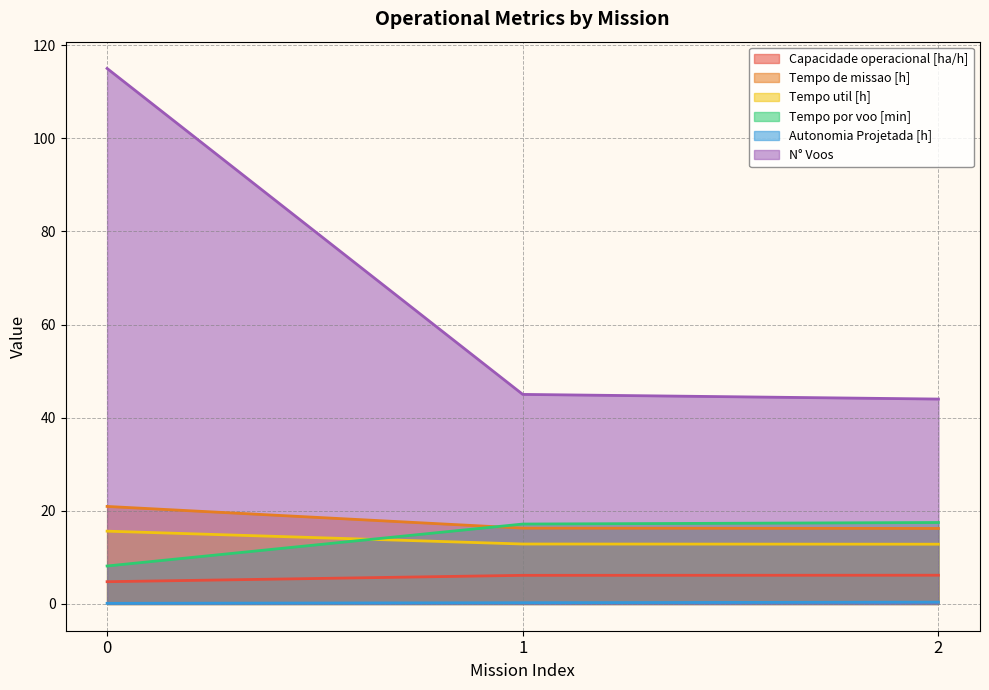

Does the chart have visible grid lines?

Yes